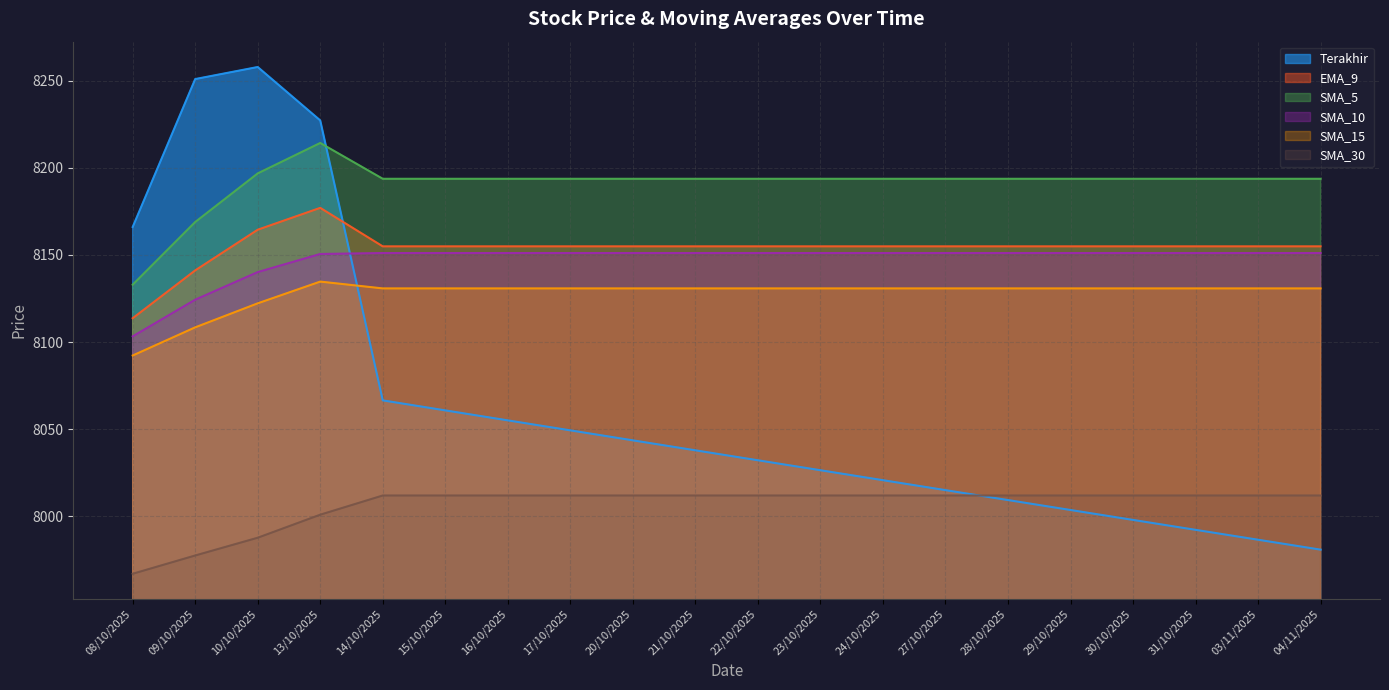

Where is the first local maximum for SMA_5?

13/10/2025